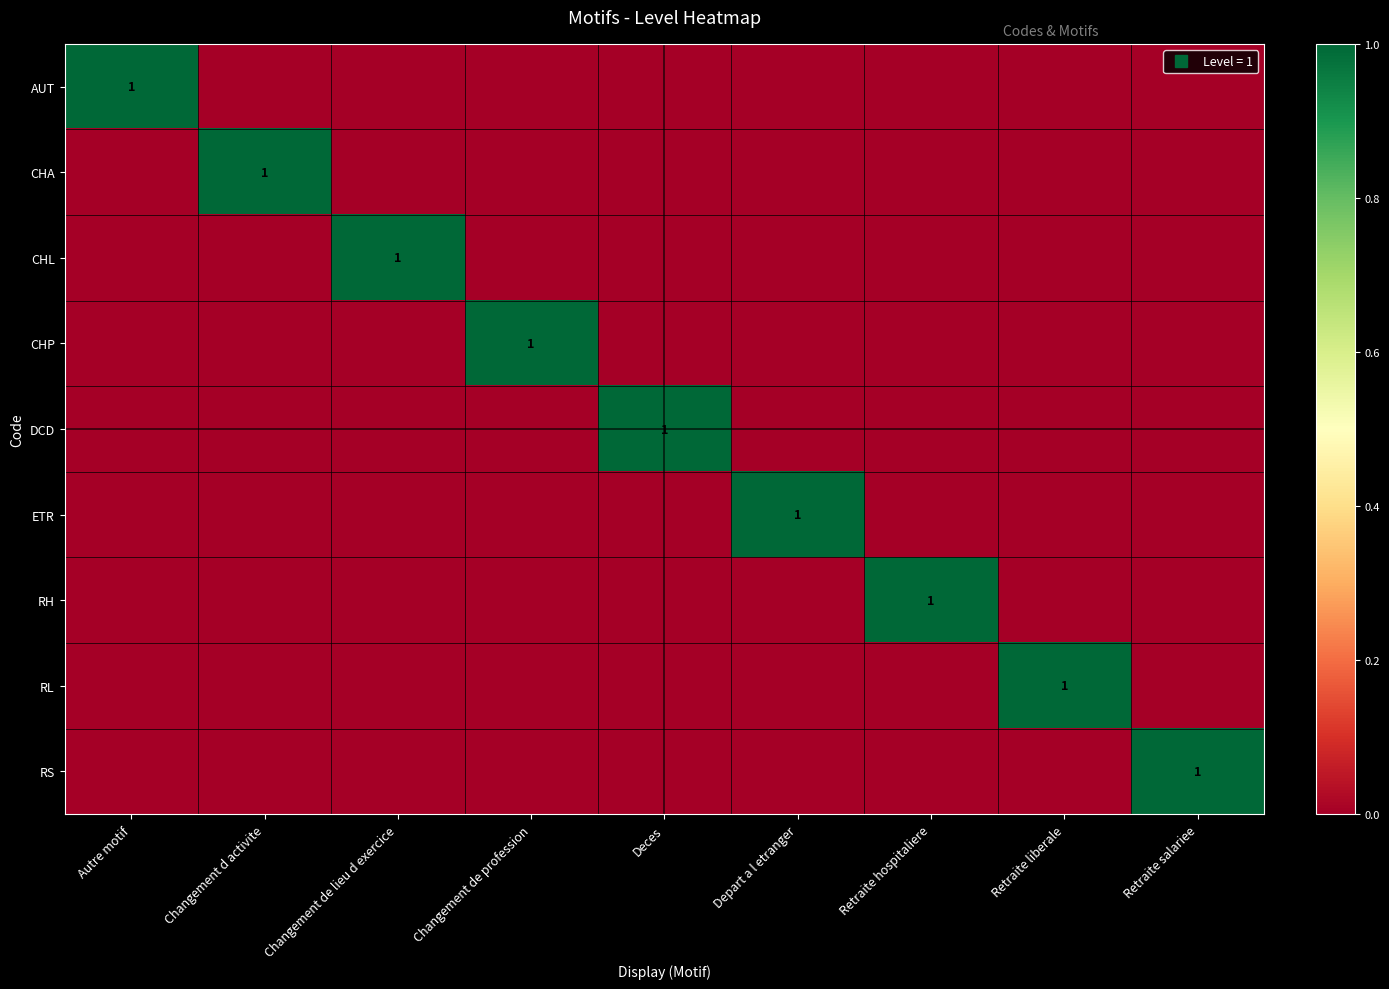

At which label is CHA closest to 0?

Autre motif